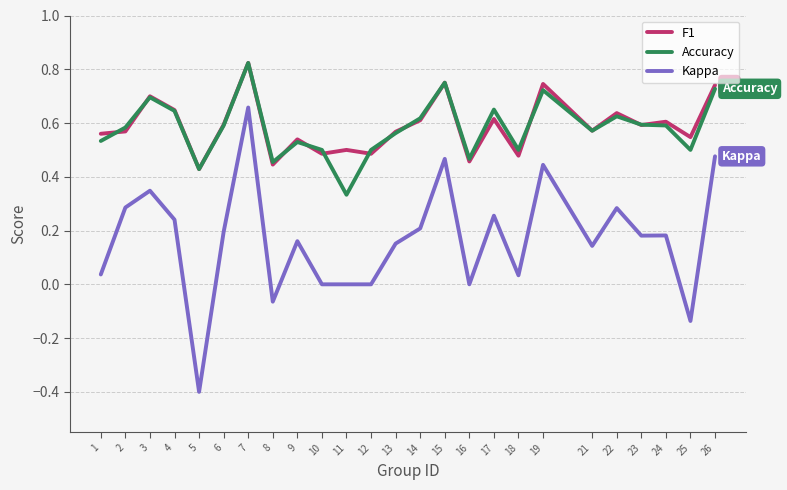

Between 13 and 22, which series saw the biggest shift?

Kappa